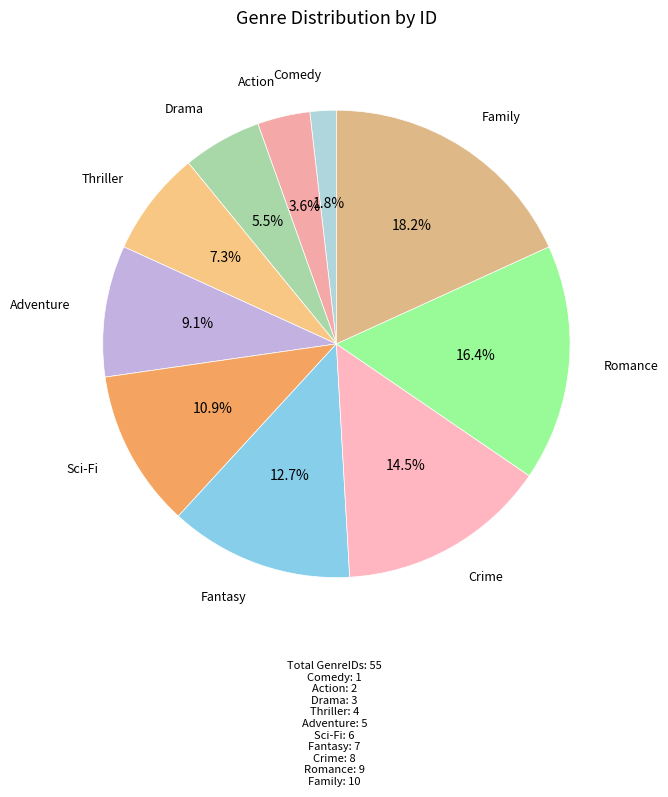

What is the smallest slice in the pie chart?

Comedy